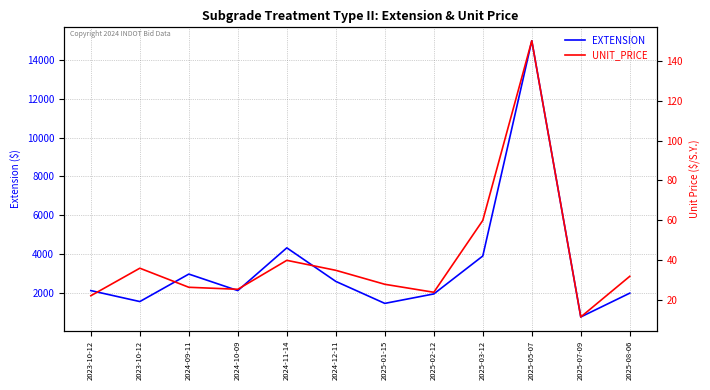

Is the value of EXTENSION at 2024-10-09 greater than the value of UNIT_PRICE at 2025-02-12?

Yes